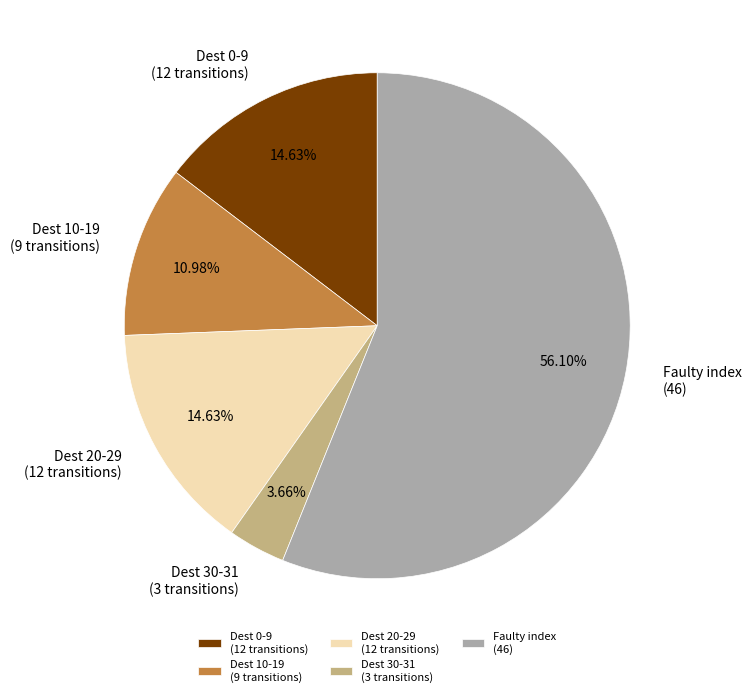

Does any single category account for the majority?

Yes